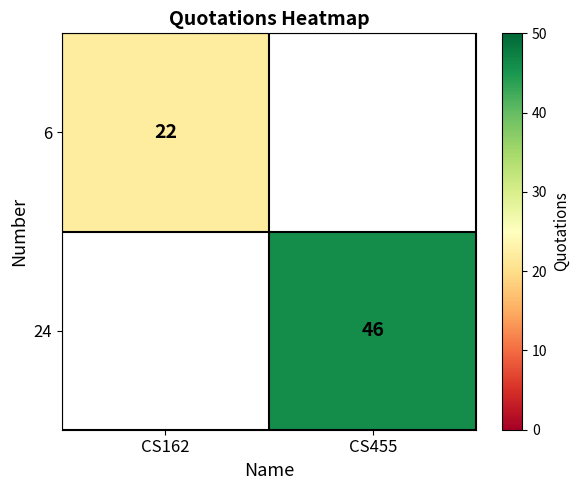

The value of 6 at CS162 is 22. True or false?

True